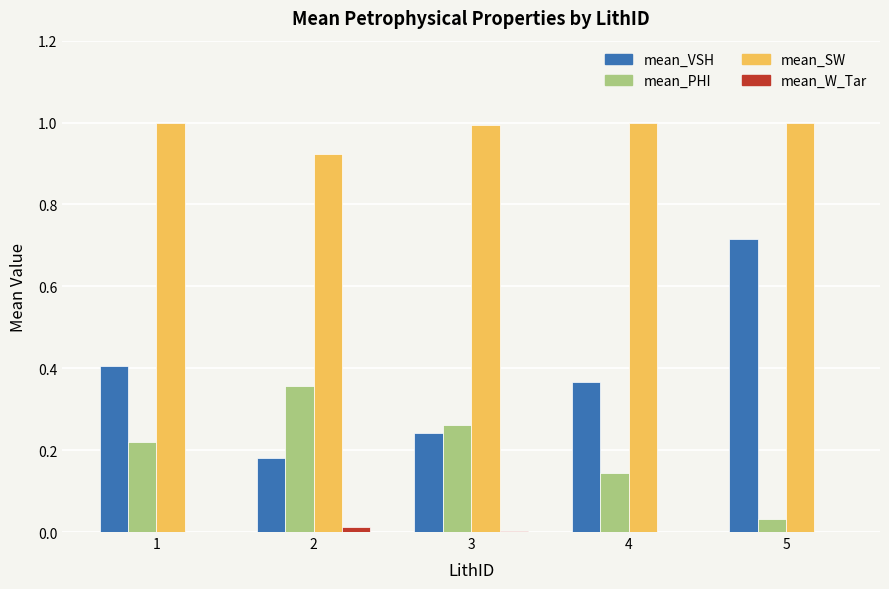

Is it true that mean_SW equals 1.5 at 5?

False